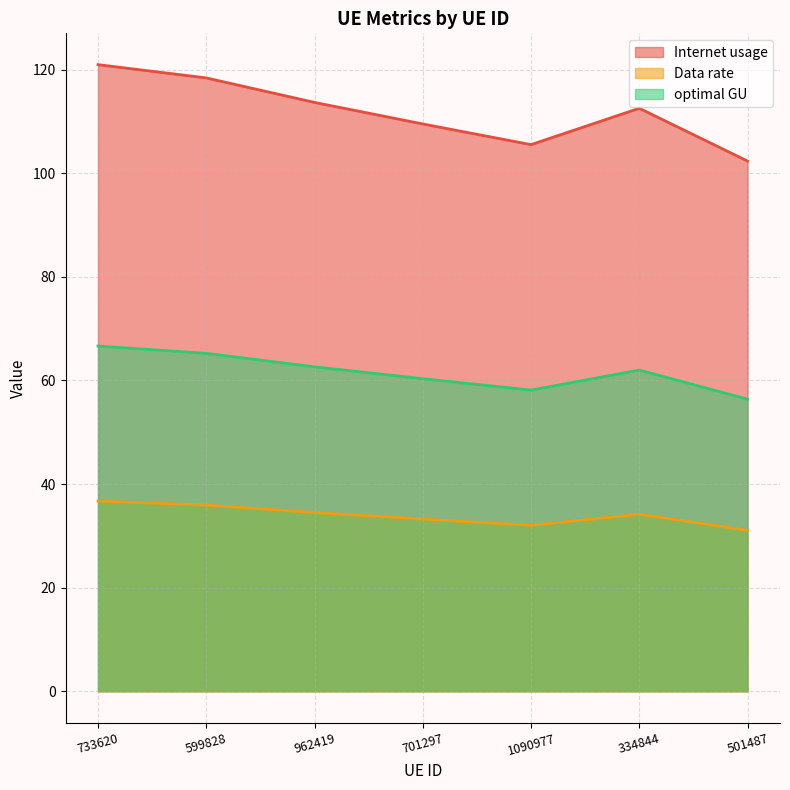

What is the label of the 6th point from the right?

599828